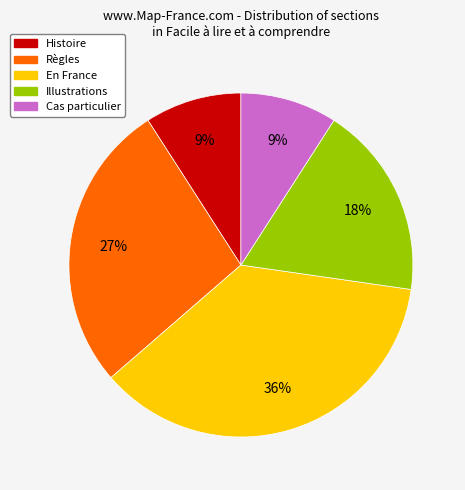

To the nearest percent, what percentage of the pie is Histoire?

9%